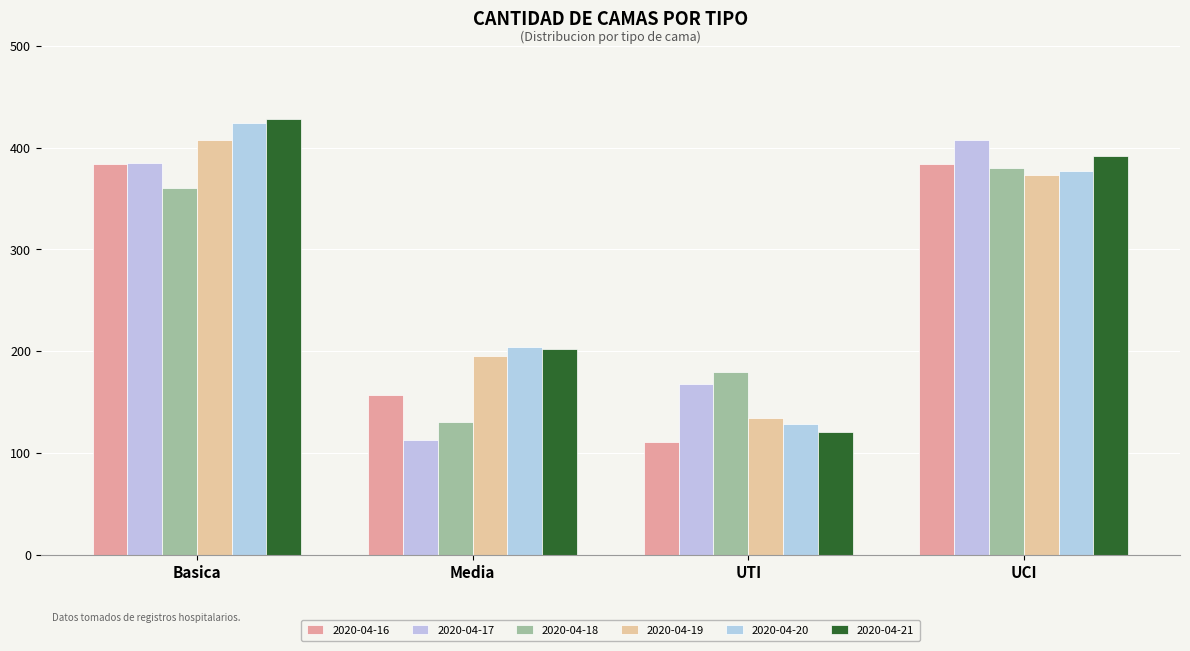

Reading left to right, extract all data points from this chart.

2020-04-16: Basica=384	Media=157	UTI=111	UCI=384
2020-04-17: Basica=385	Media=113	UTI=168	UCI=407
2020-04-18: Basica=360	Media=131	UTI=180	UCI=380
2020-04-19: Basica=407	Media=195	UTI=134	UCI=373
2020-04-20: Basica=424	Media=204	UTI=129	UCI=377
2020-04-21: Basica=428	Media=202	UTI=121	UCI=392